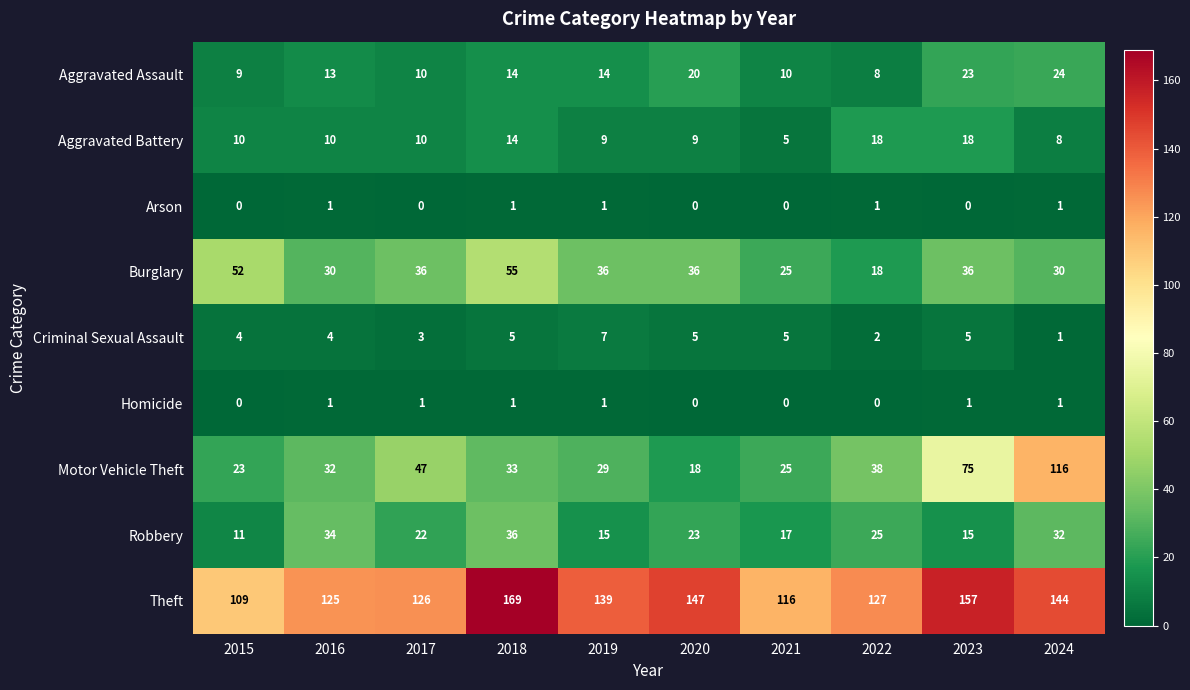

True or false: Motor Vehicle Theft has a value of 29 at 2019.

True